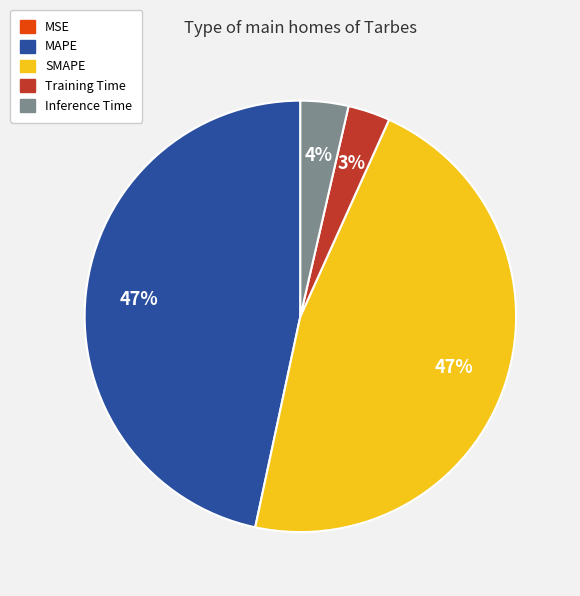

Does any single category account for the majority?

No